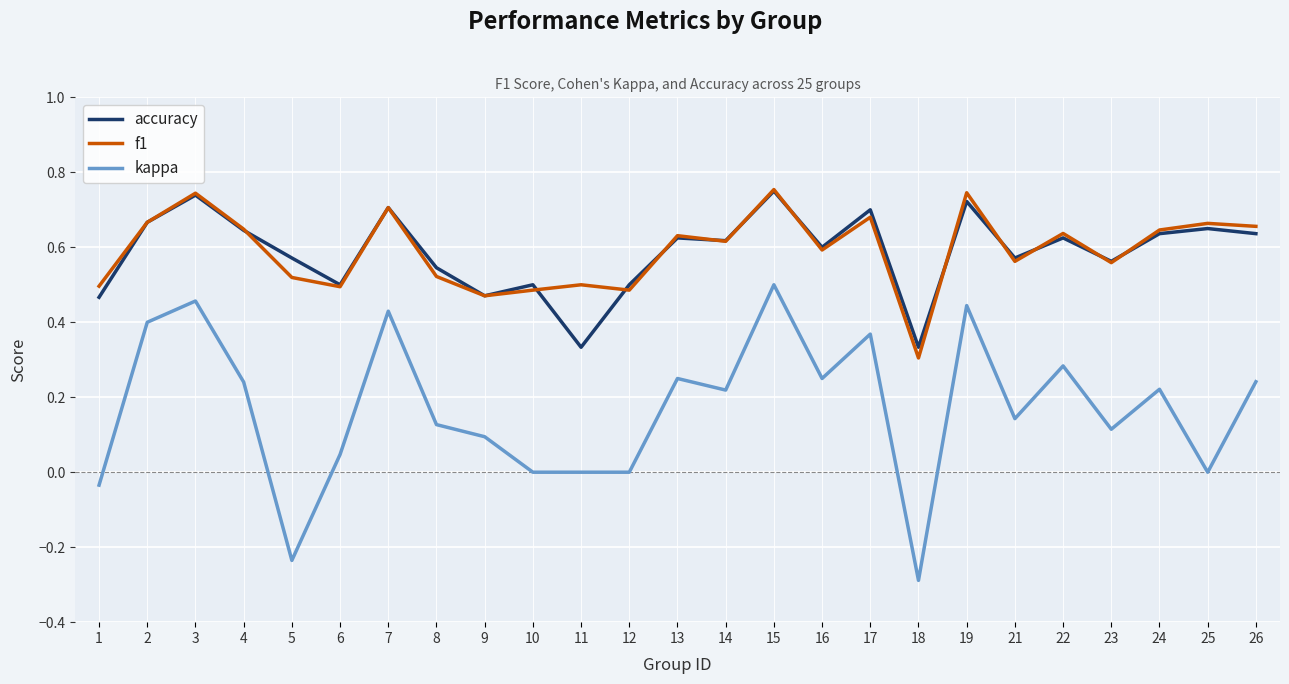

Is it true that accuracy equals 0.5 at 9?

True